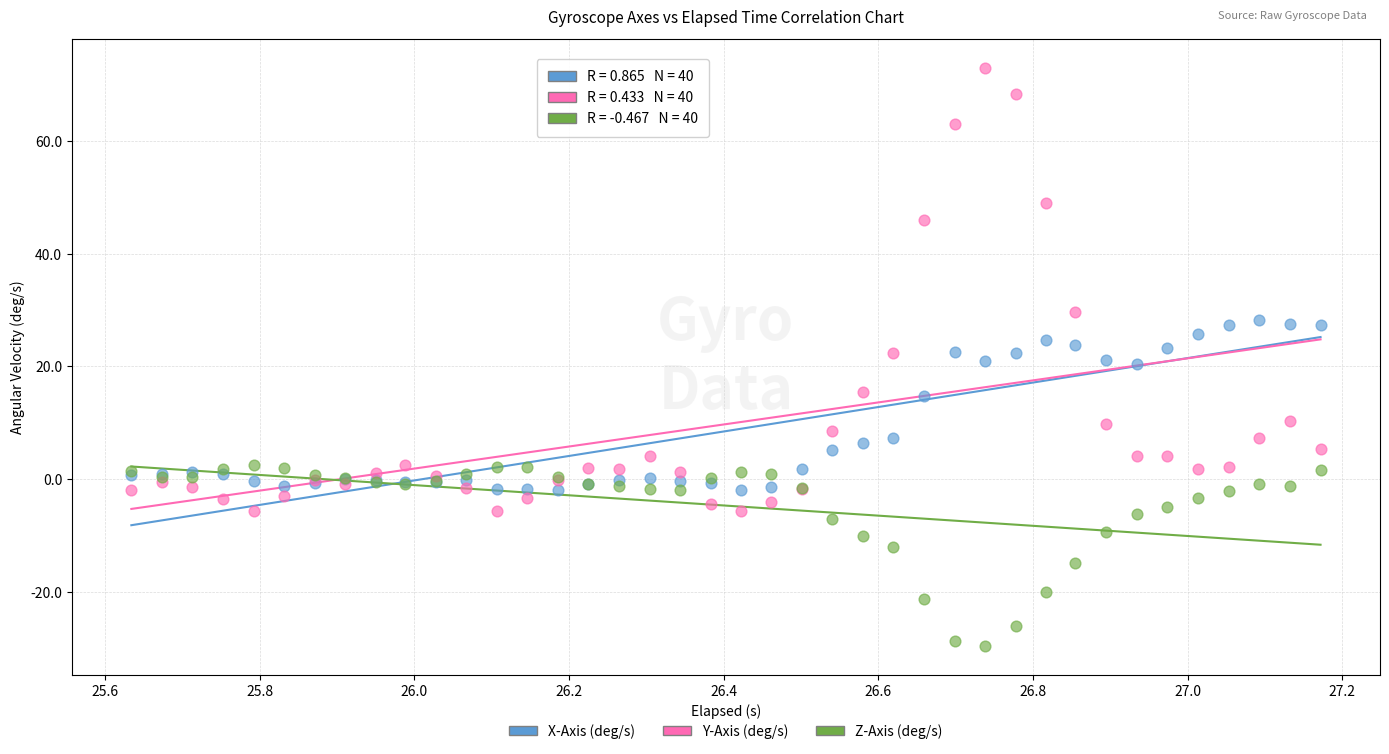

In the Y-Axis (deg/s) series, what Y value is closest to 33?

29.6